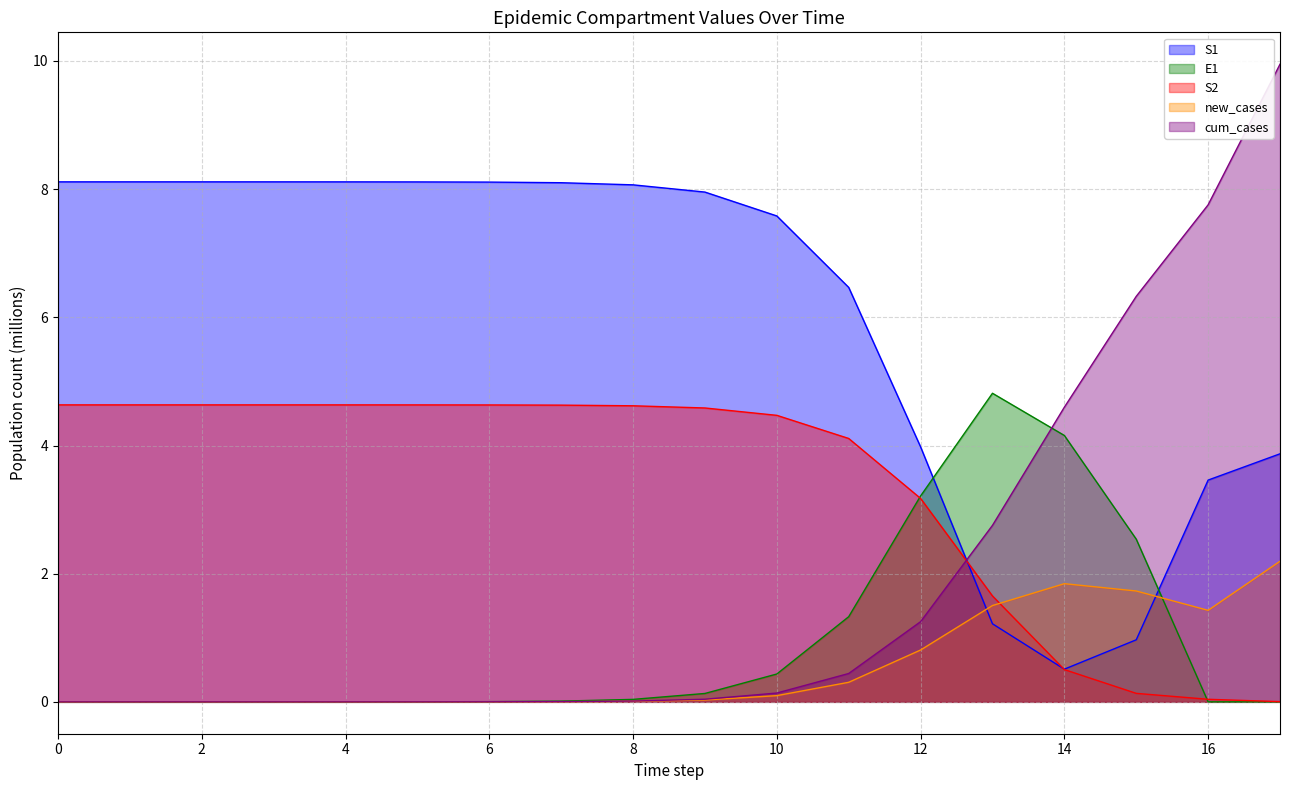

True or false: cum_cases and new_cases intersect in this chart.

False